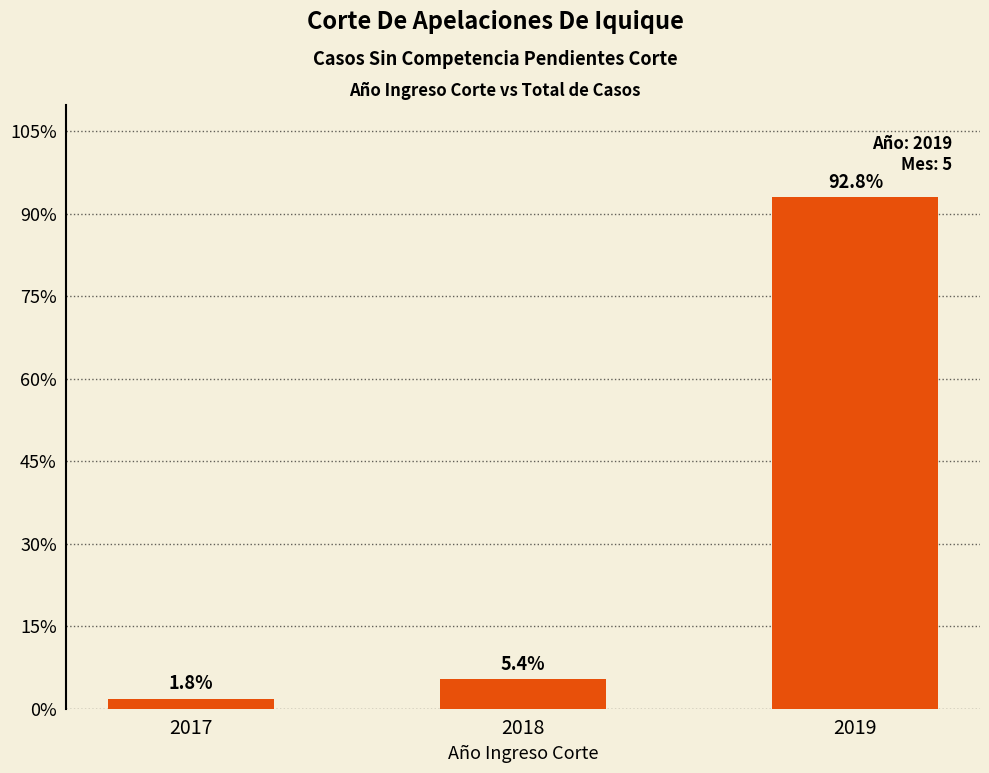

Rank the categories by value from highest to lowest.

2019, 2018, 2017